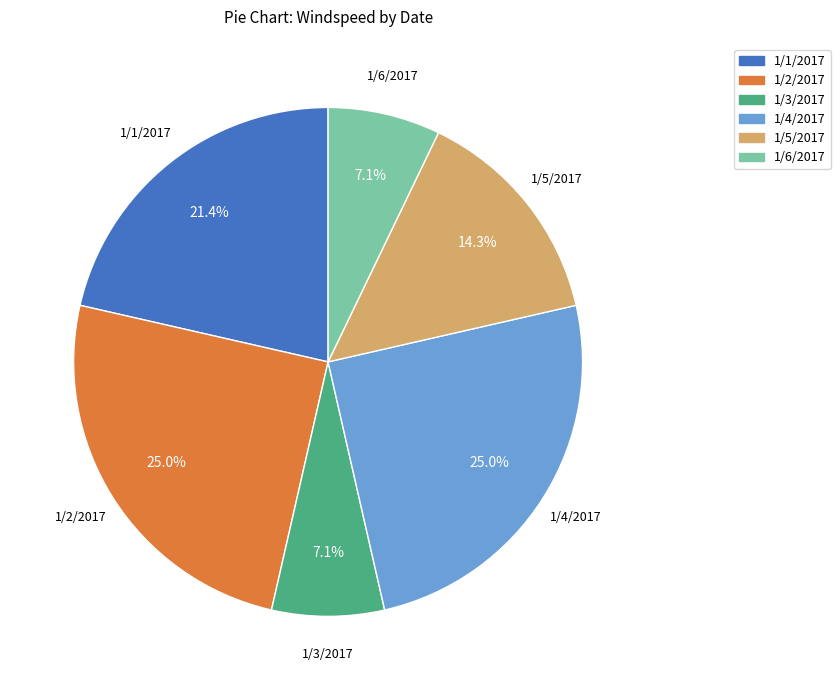

Is it true that 1/2/2017 is 33% of the pie?

False